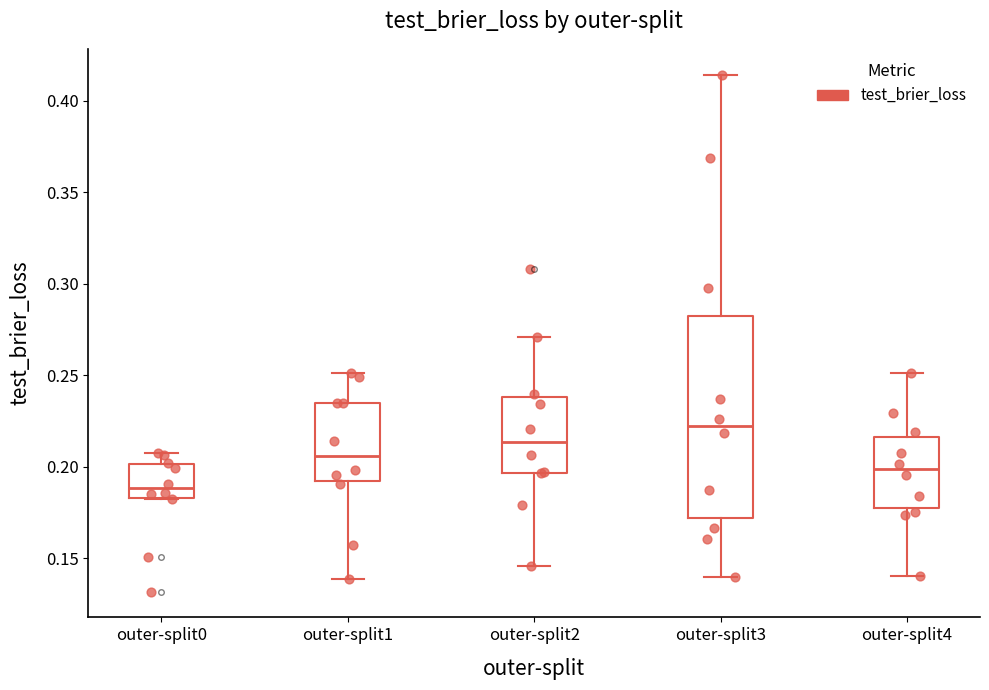

Reading left to right, transcribe this box plot: for each box, give where its median line is, the range the box spans, and where its two whiskers end, as read against the y-axis. The values are not printed on the chart, so give them approximately, as read against the axis.

outer-split0: median 0.190, box 0.185 to 0.200, whiskers 0.180 to 0.210
outer-split1: median 0.205, box 0.190 to 0.235, whiskers 0.140 to 0.250
outer-split2: median 0.215, box 0.195 to 0.240, whiskers 0.145 to 0.270
outer-split3: median 0.220, box 0.170 to 0.285, whiskers 0.140 to 0.415
outer-split4: median 0.200, box 0.180 to 0.215, whiskers 0.140 to 0.250